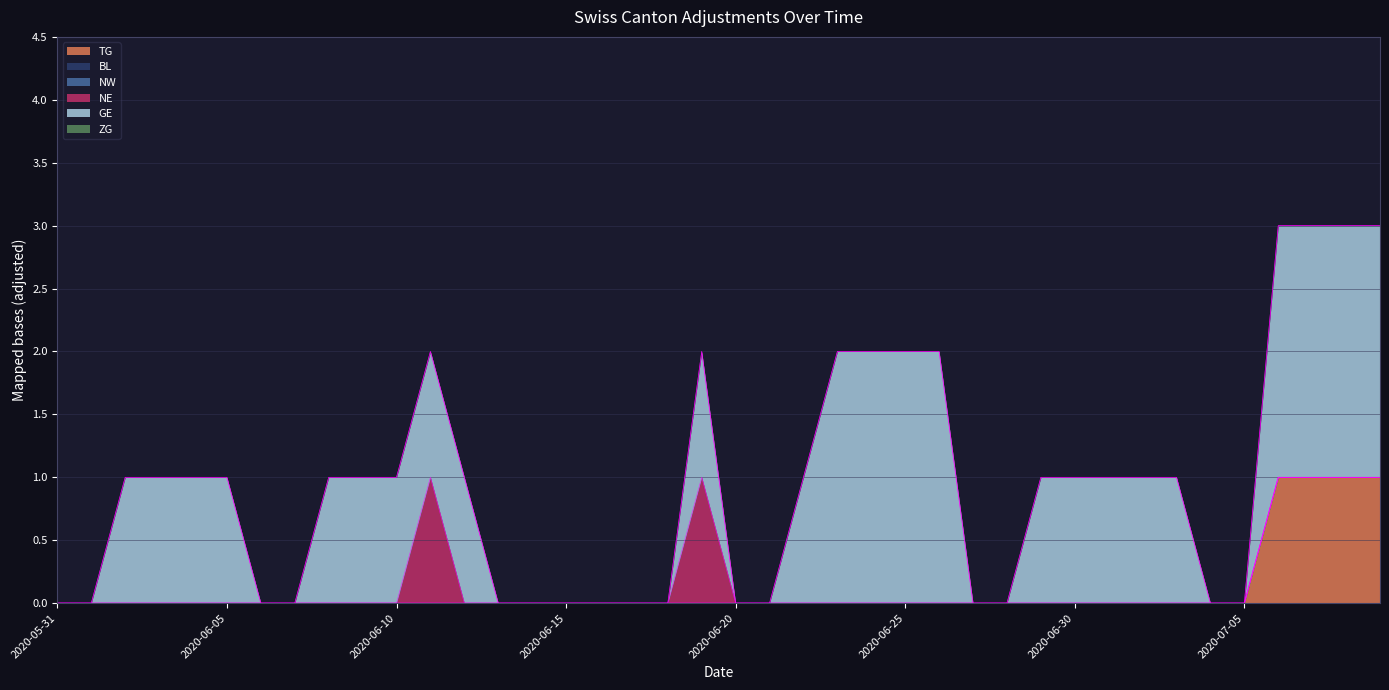

How many TG values are between 0 and 1?

40